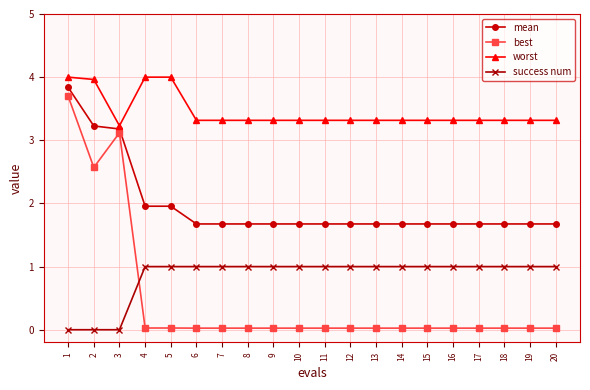

What is the total value across all series at 5?

7.0